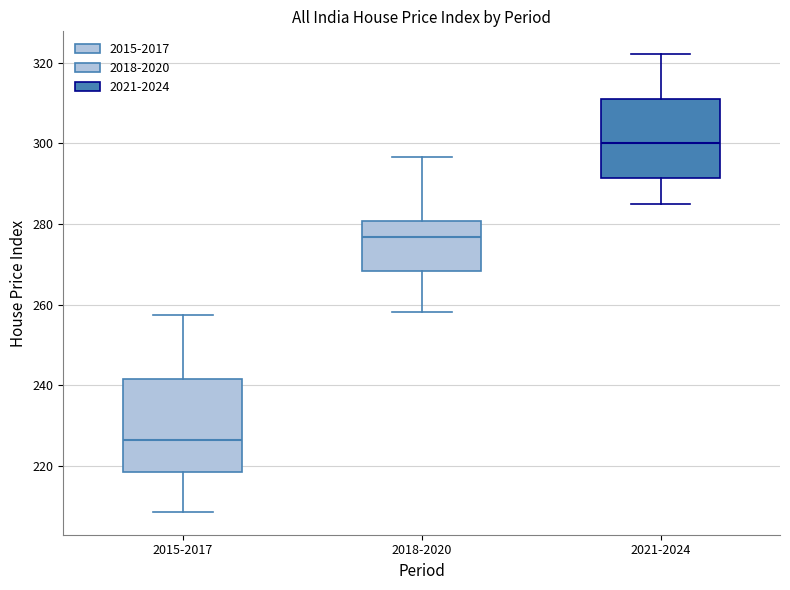

Reading left to right, read every box against the y-axis: the position of its median line, the range the box covers, and the ends of its whiskers. The values are not printed on the chart, so give them approximately, as read against the axis.

2015-2017: median 226, box 218 to 242, whiskers 208 to 258
2018-2020: median 276, box 268 to 280, whiskers 258 to 296
2021-2024: median 300, box 292 to 312, whiskers 286 to 322